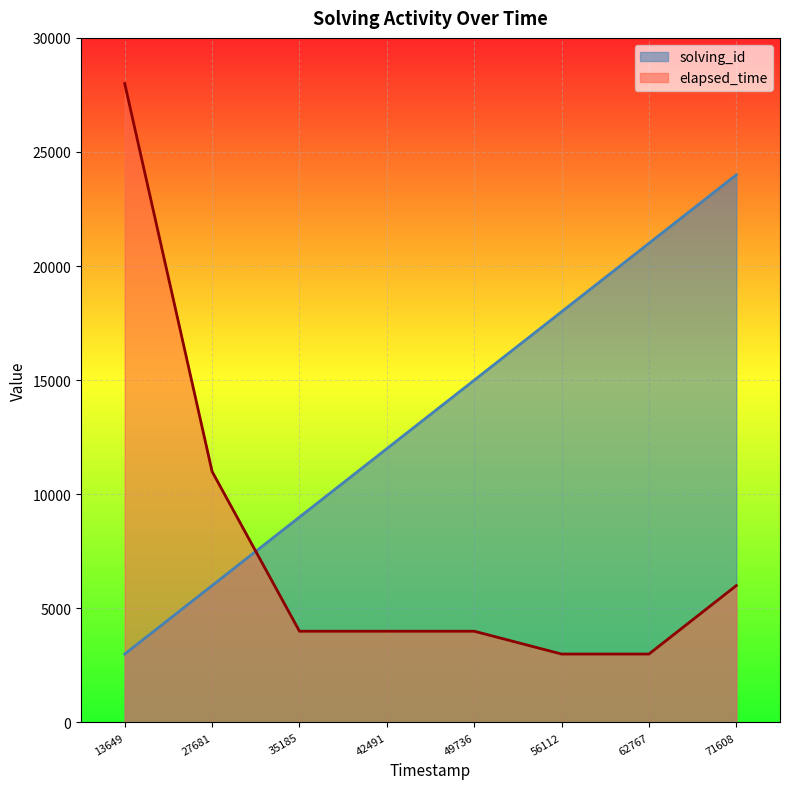

True or false: elapsed_time has more than 0 interior local peaks.

False